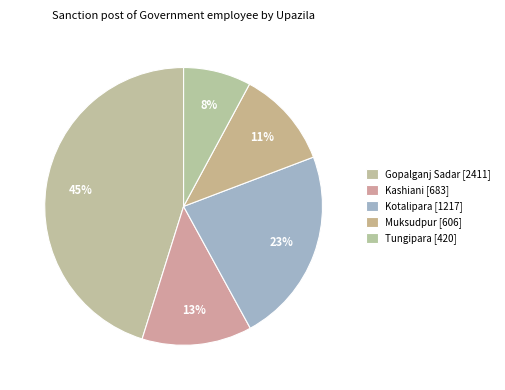

Which slice is the smallest?

Tungipara